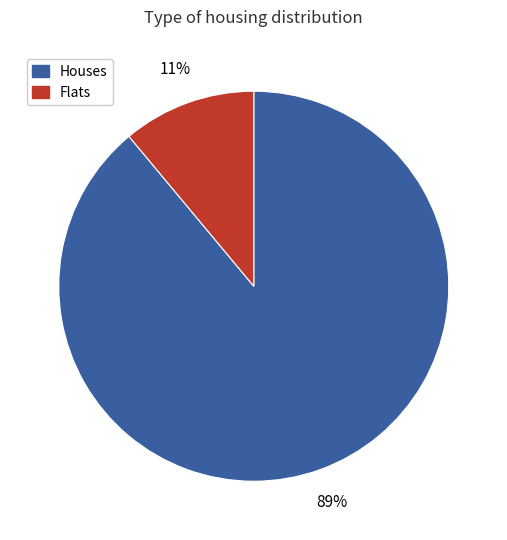

Which category has the biggest portion of the pie?

Houses